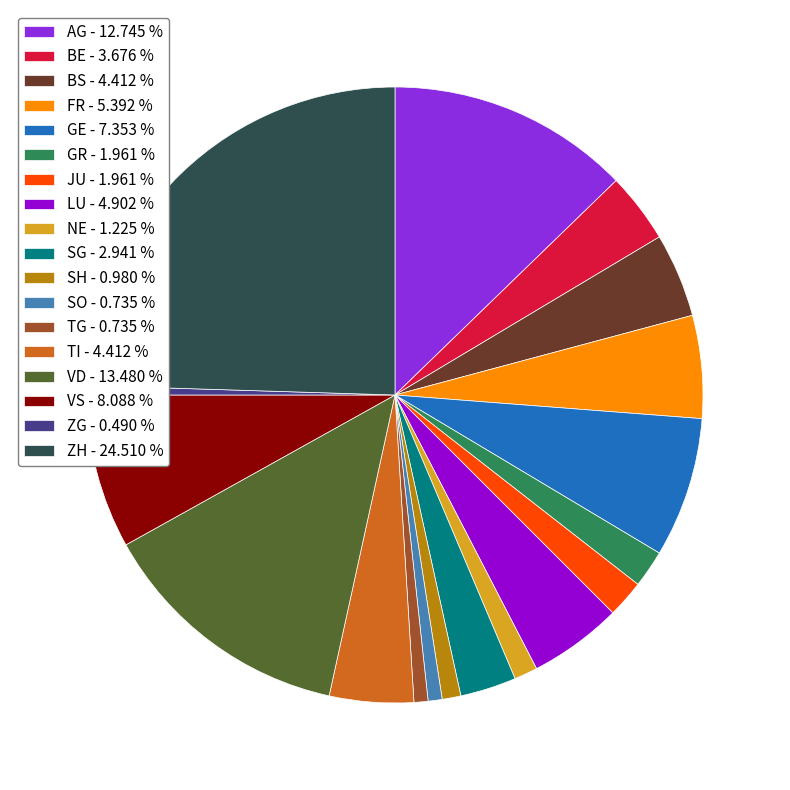

Is the sum of VS - 8.088 % and ZG - 0.490 % greater than half?

No